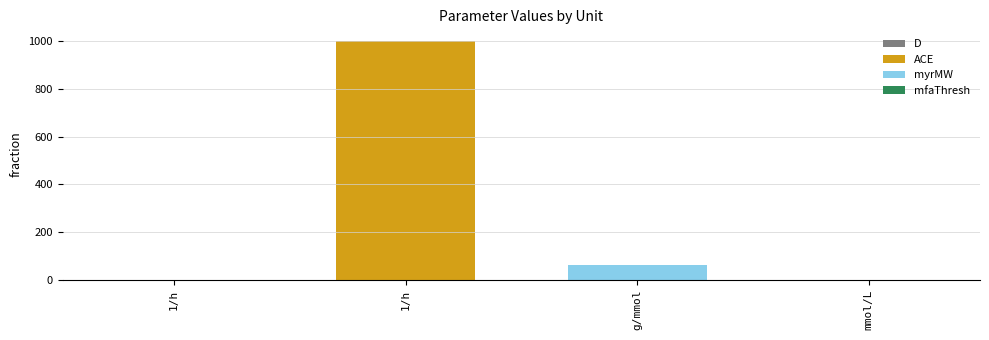

What is the value of the 1st bar from the left?

0.1